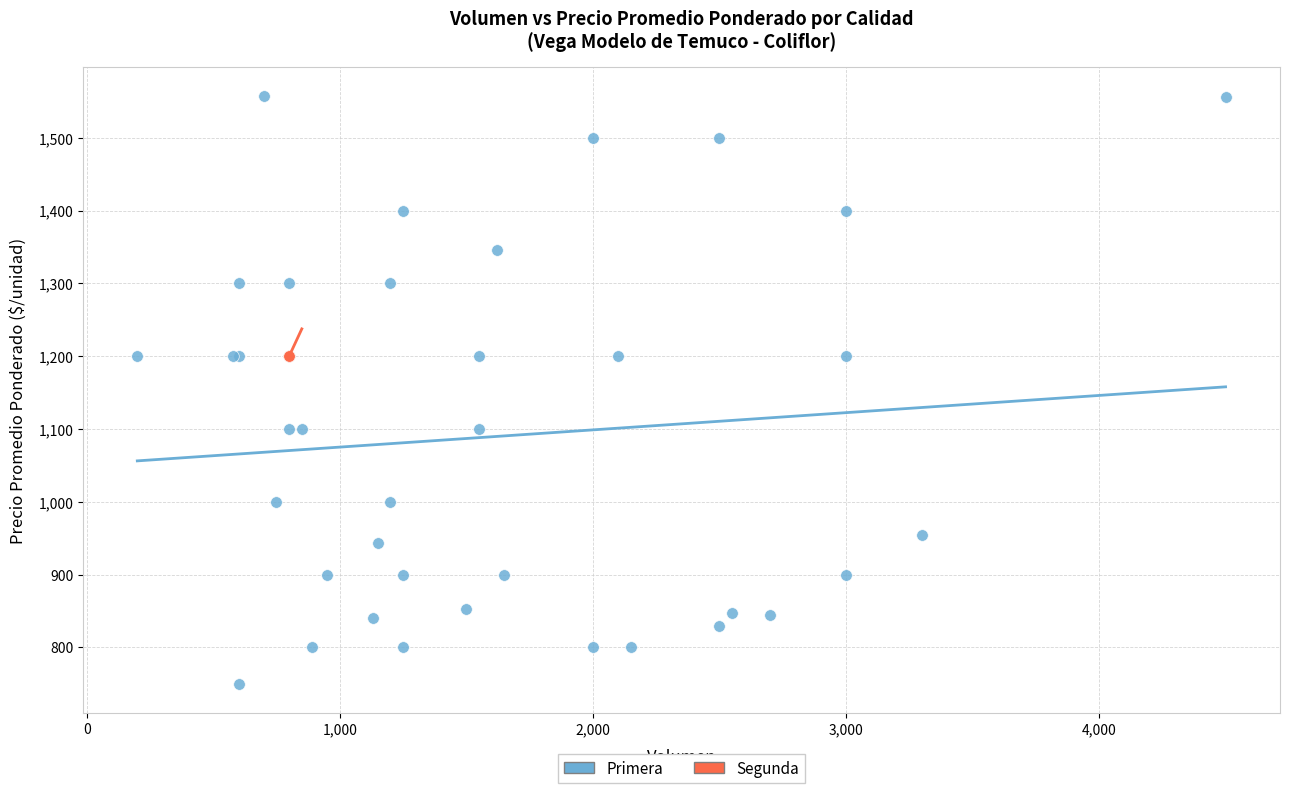

Which series reaches the maximum Y coordinate?

Primera